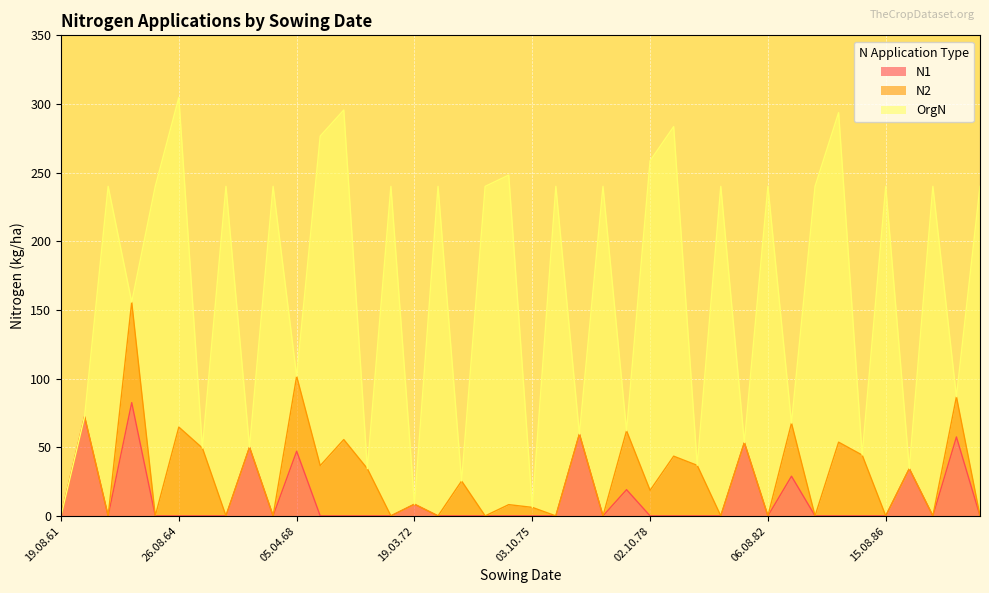

True or false: OrgN has a value of 390.1 at 26.08.84.

False